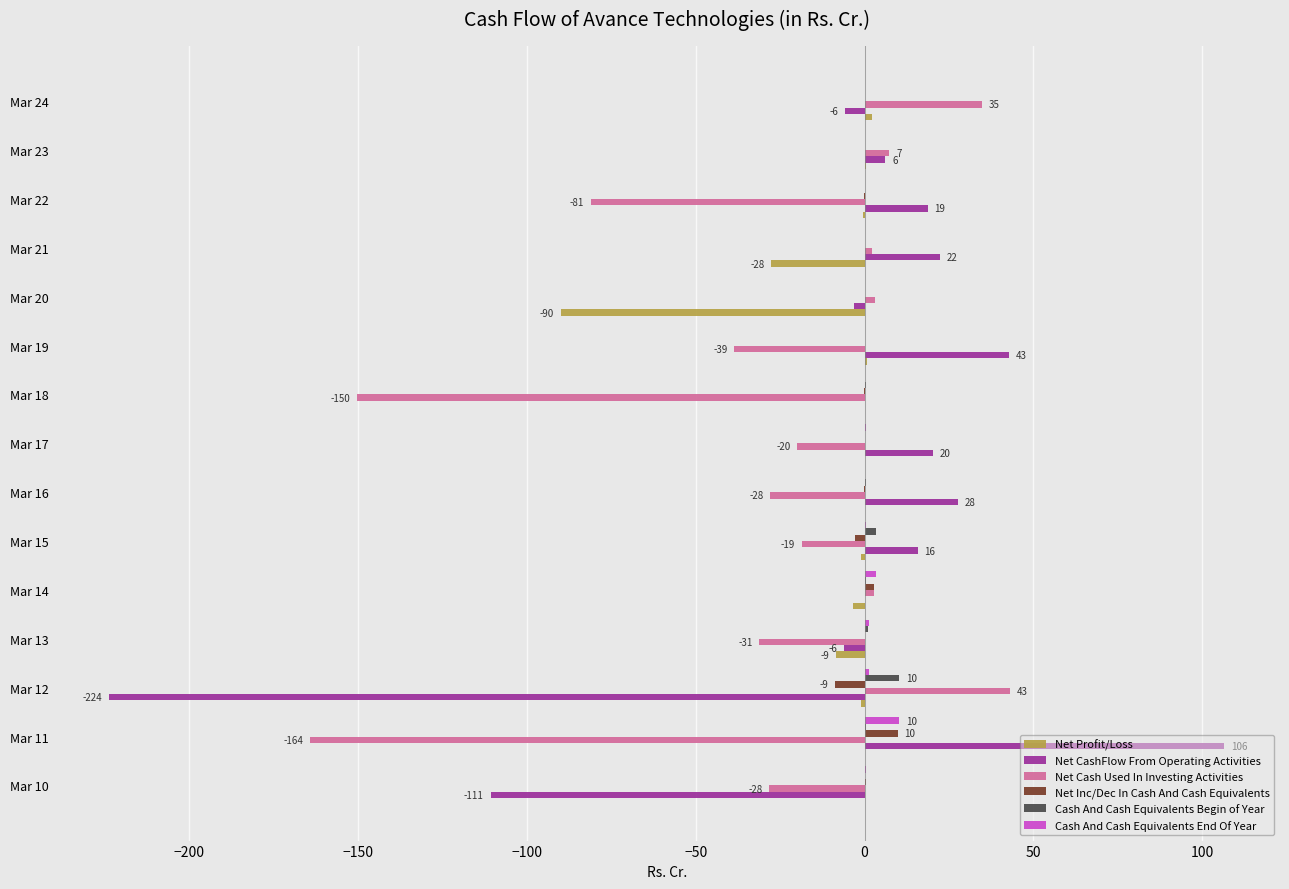

Is the value of Net CashFlow From Operating Activities at Mar 10 greater than the value of Cash And Cash Equivalents End Of Year at Mar 15?

No